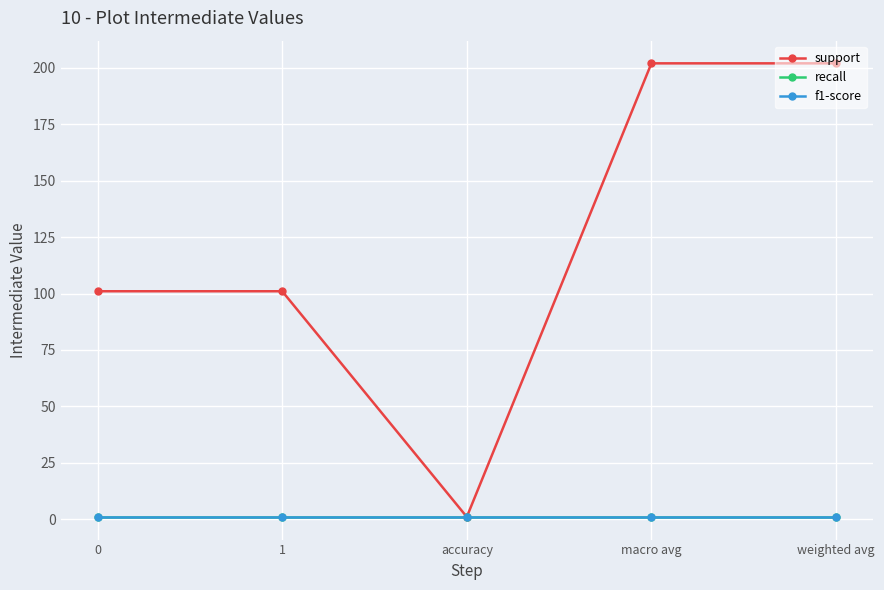

Reading left to right, what are all the values shown in this chart?

support: 101	101	1	202	202
recall: 1	1	1	1	1
f1-score: 1	1	1	1	1